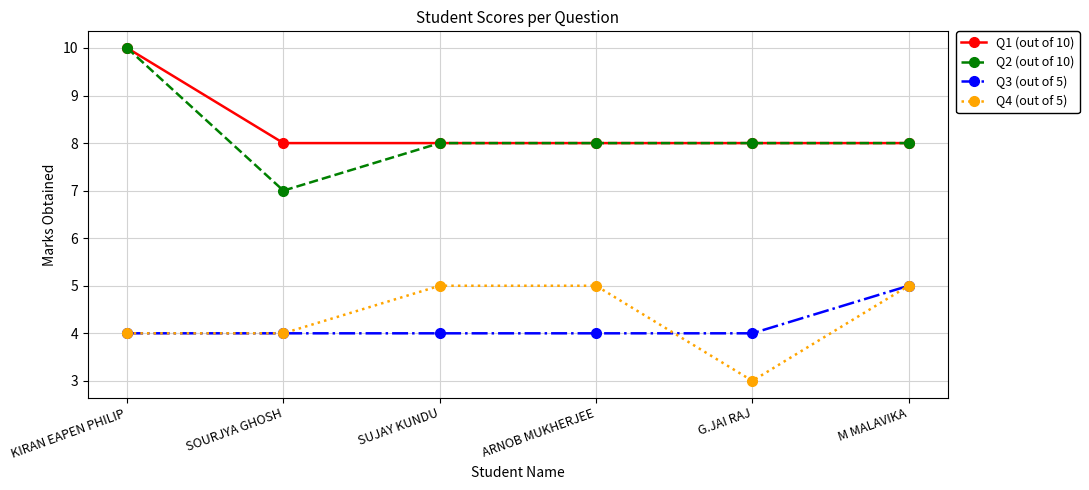

How many lines are shown in the chart?

4